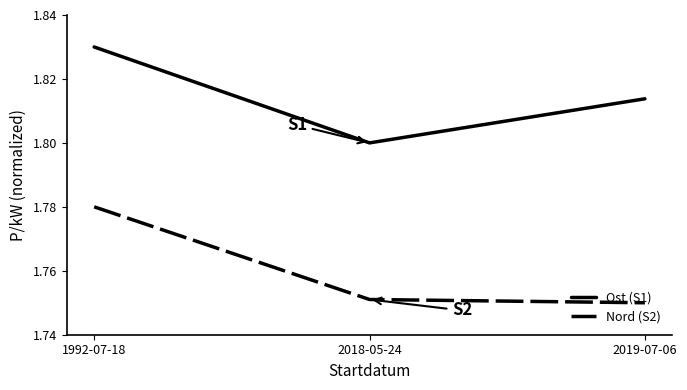

Which label corresponds to the largest value in the chart?

1992-07-18